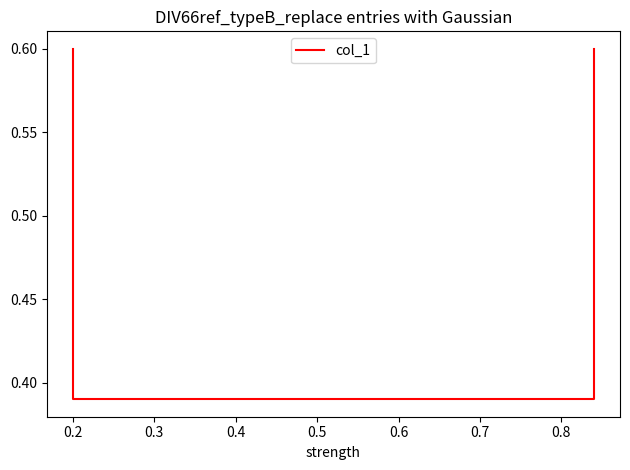

True or false: there are more than 0 points higher than both neighbors.

False